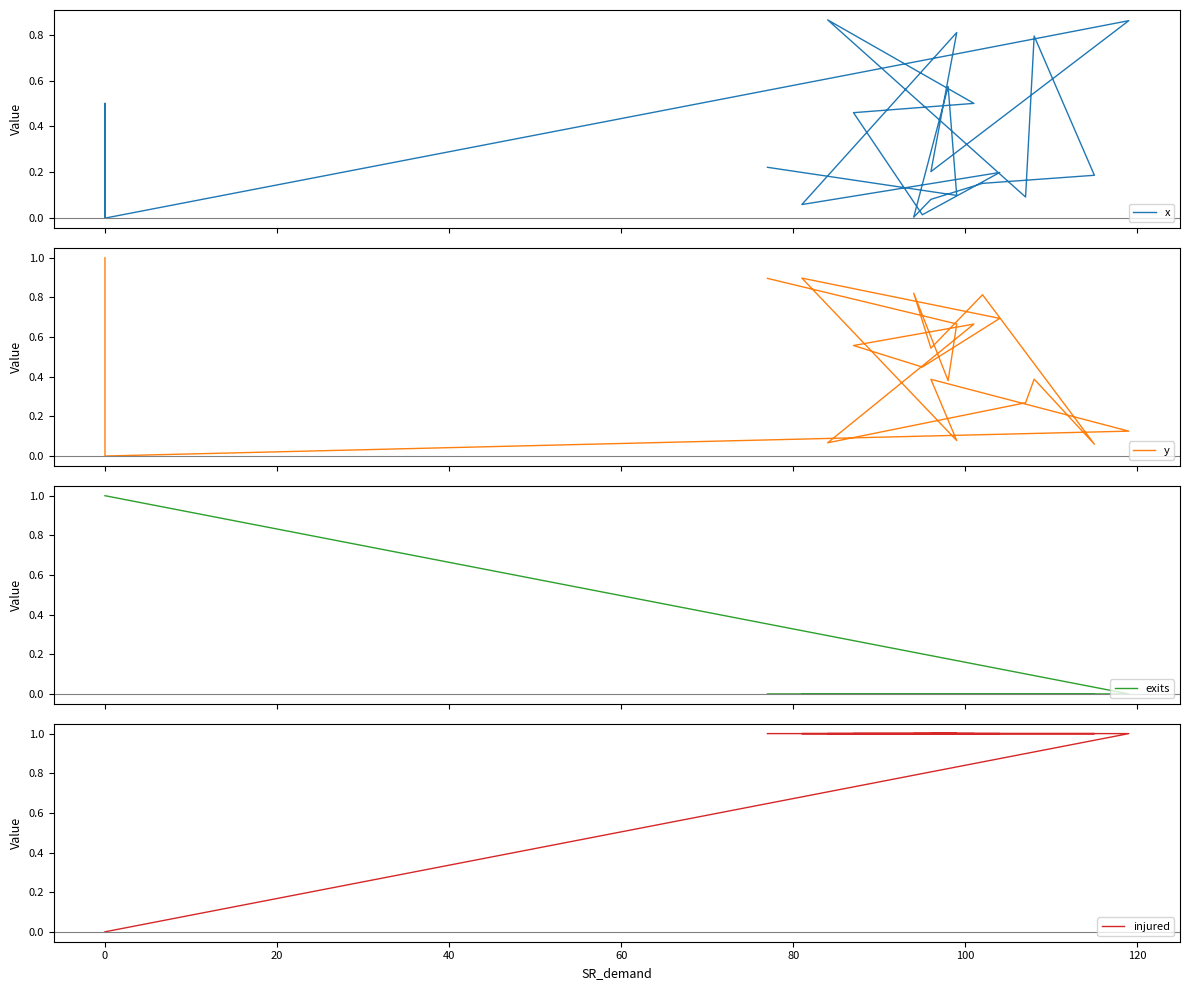

What is the maximum value for injured?

1.0